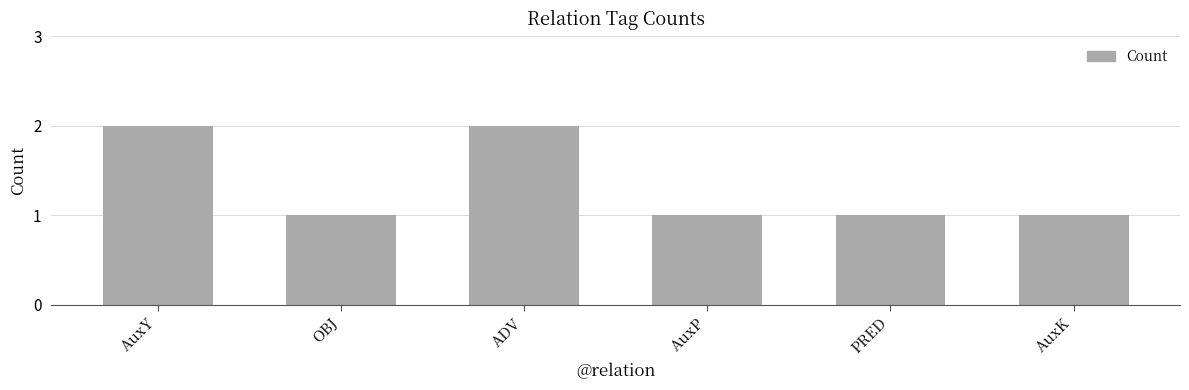

The value at AuxP is 1. True or false?

True